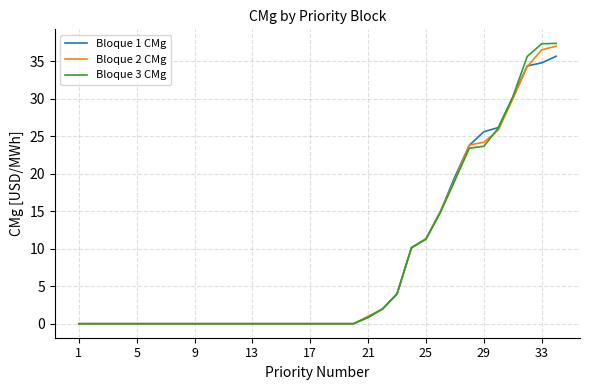

Which series has the widest spread of values?

Bloque 3 CMg